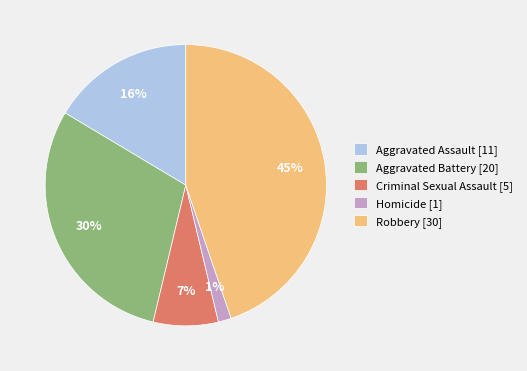

Rank the categories by value from lowest to highest.

Homicide, Criminal Sexual Assault, Aggravated Assault, Aggravated Battery, Robbery